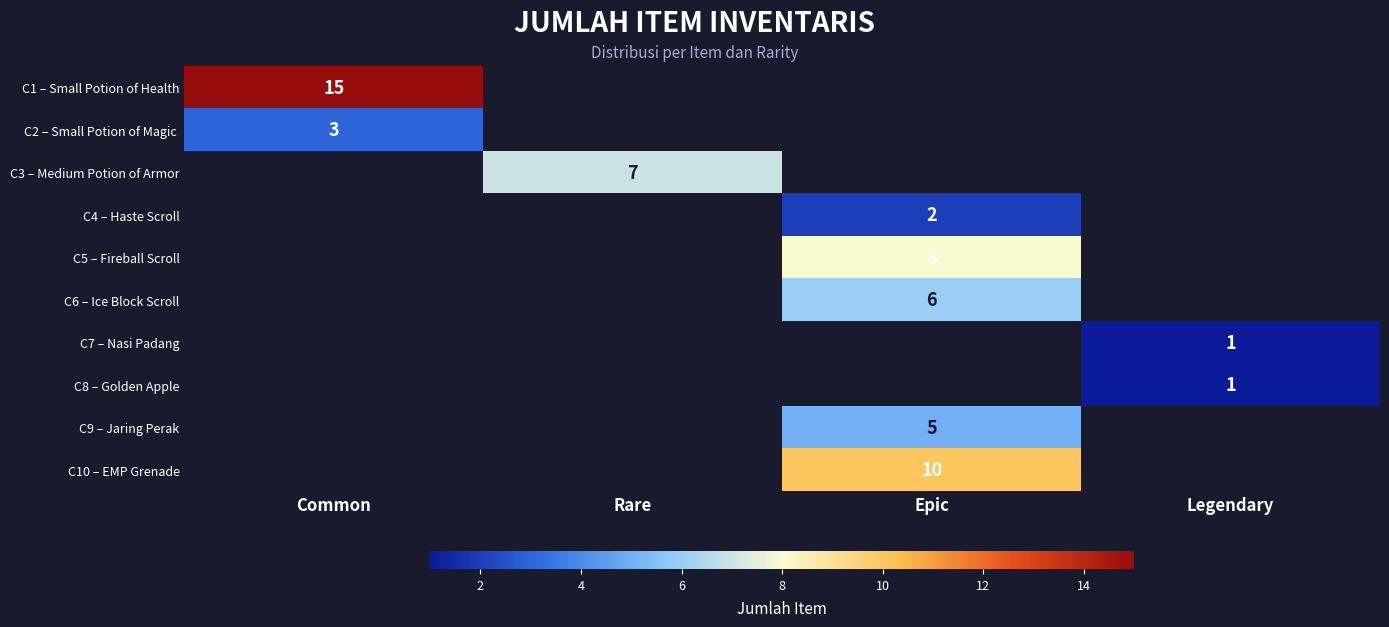

Is it true that C9 – Jaring Perak equals 5 at Epic?

True